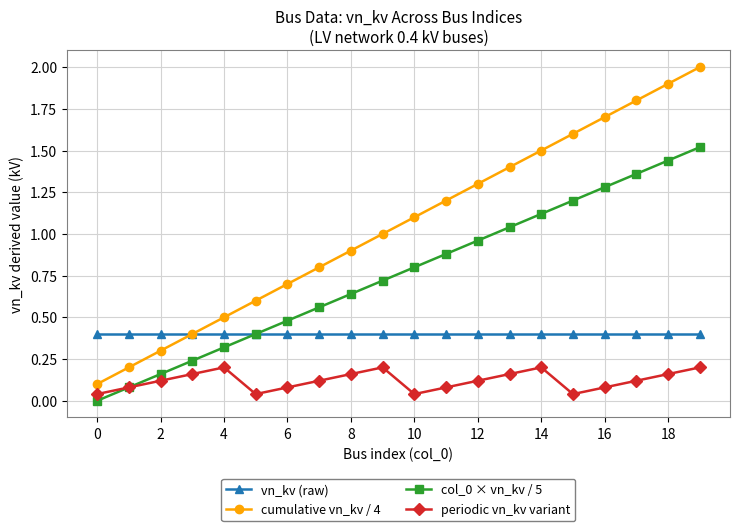

True or false: periodic vn_kv variant has more than 1 points higher than both neighbors.

True